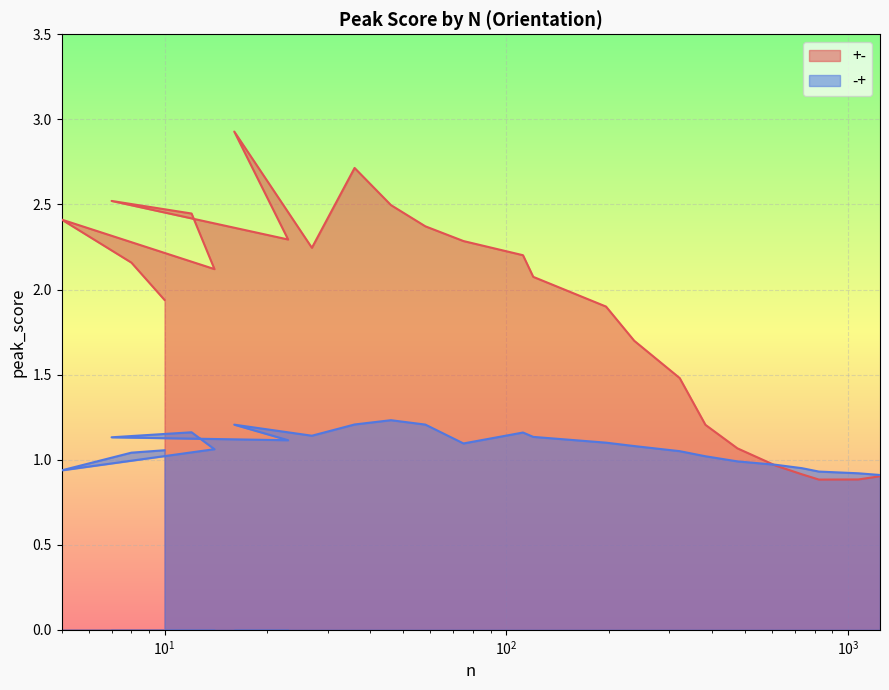

Where is the first local minimum for -+ line?

$\mathdefault{10^{1}}$